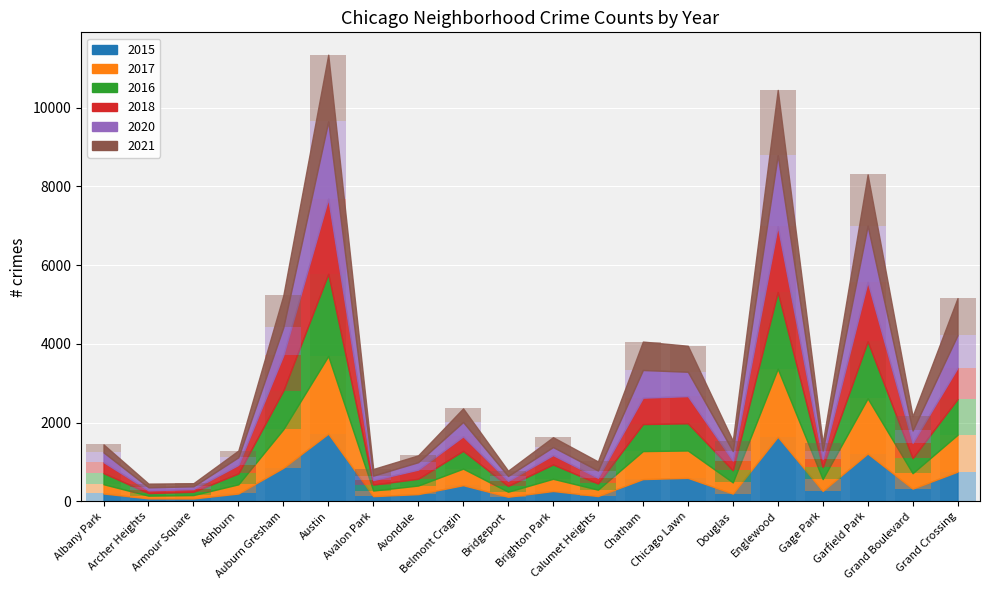

Rank the series at Bridgeport from highest to lowest value.

2016, 2021, 2018, 2017, 2020, 2015